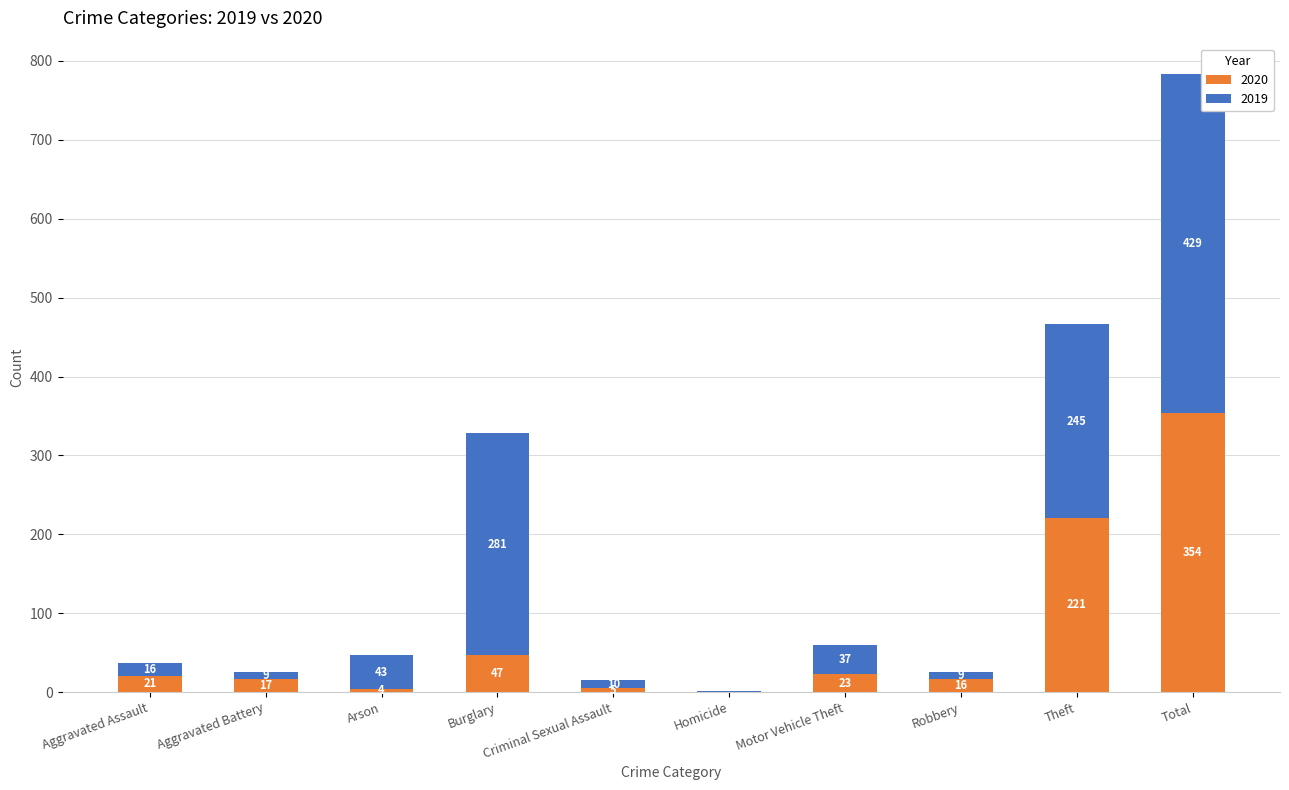

Are the bars grouped side by side (vs. stacked)?

No